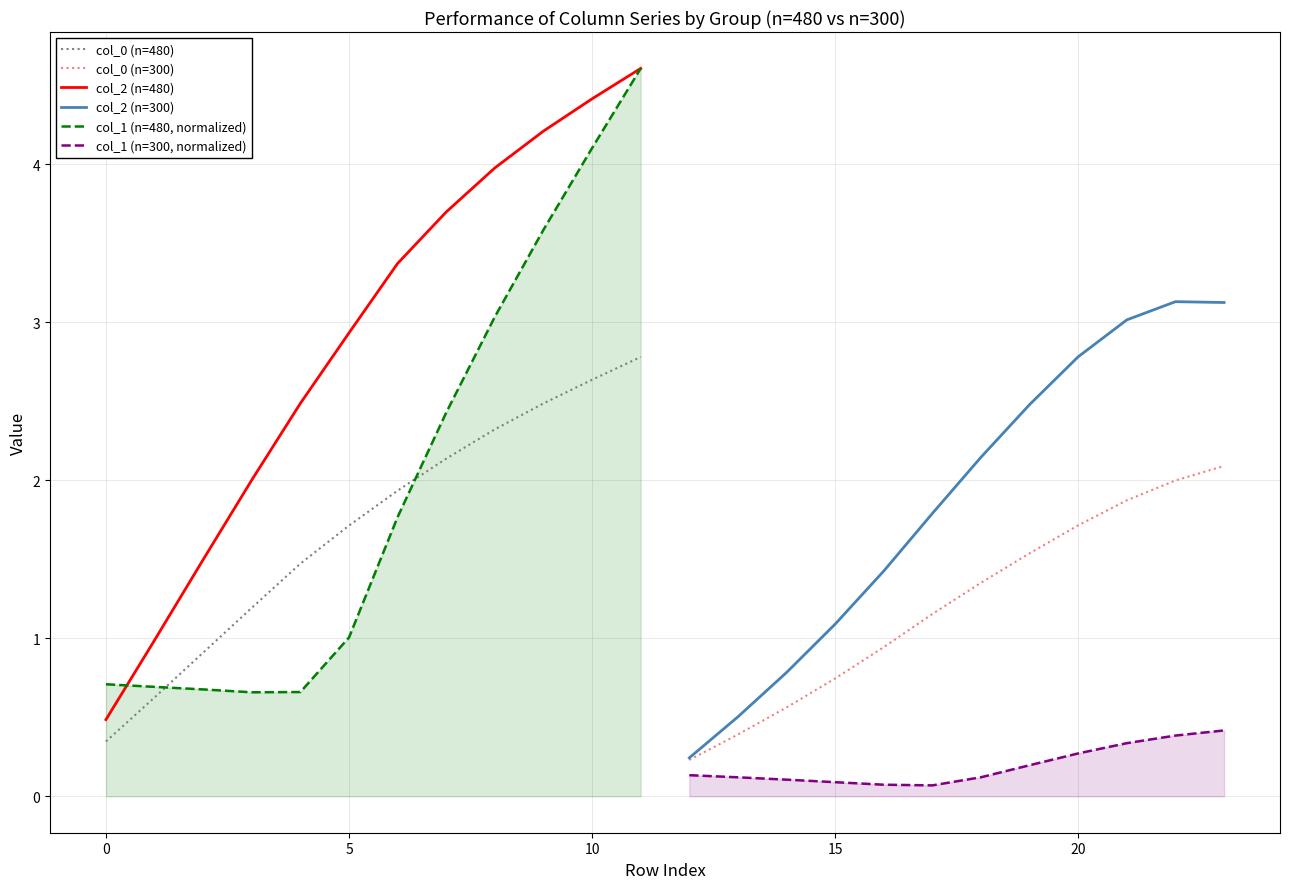

Does the chart display data point markers on the line(s)?

No